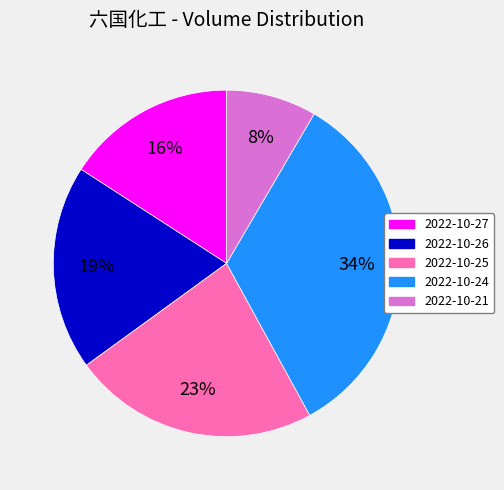

Which has a higher value, 2022-10-27 or 2022-10-24?

2022-10-24